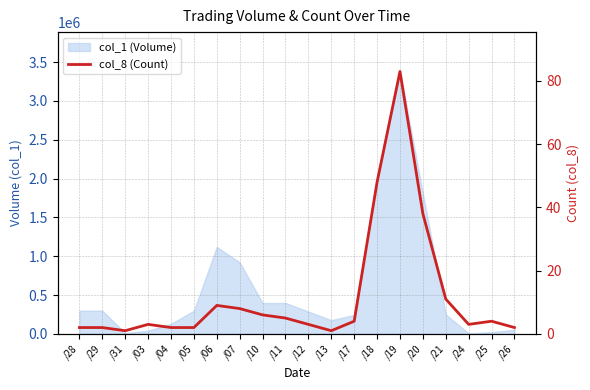

True or false: the data has more than 0 interior local peaks.

True